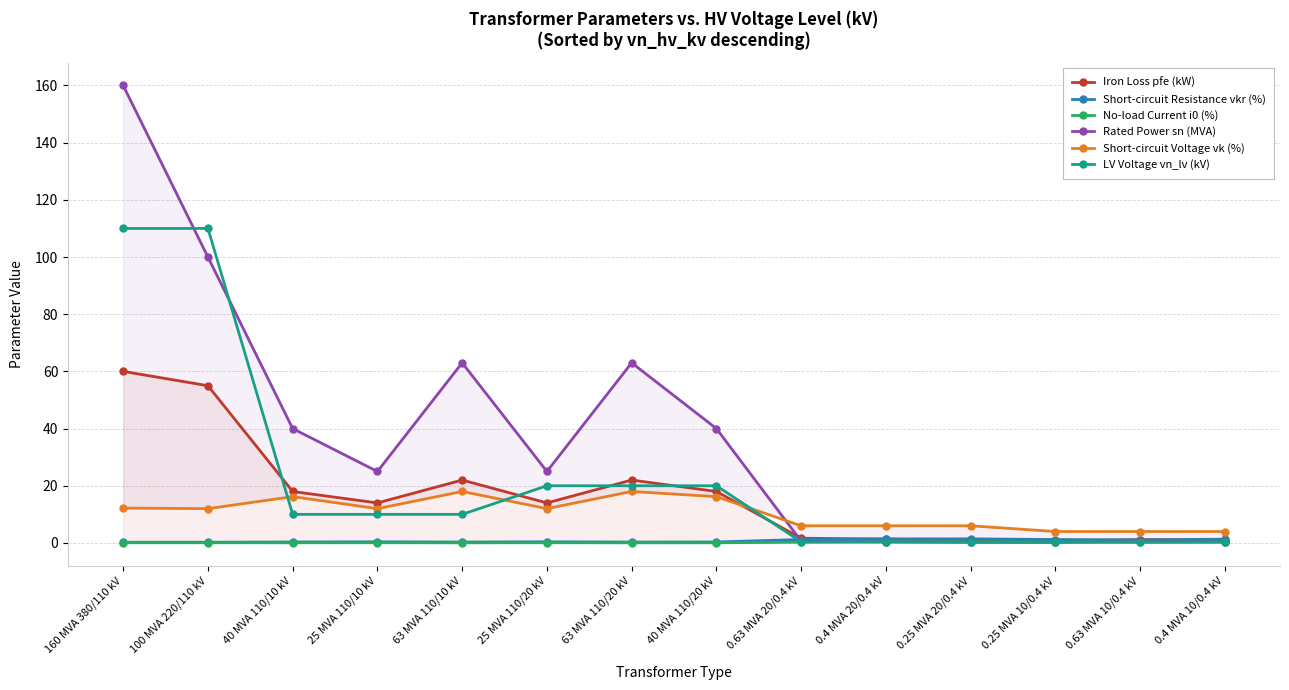

Between which two adjacent categories do Short-circuit Voltage vk (%) and Iron Loss pfe (kW) first intersect?

40 MVA 110/20 kV and 0.63 MVA 20/0.4 kV